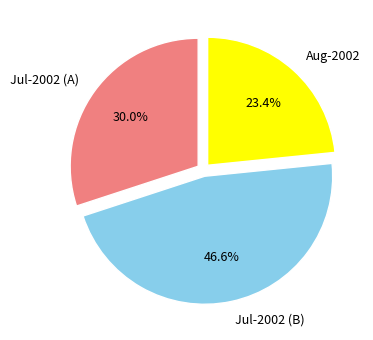

Which has a higher value, Jul-2002 (A) or Jul-2002 (B)?

Jul-2002 (B)